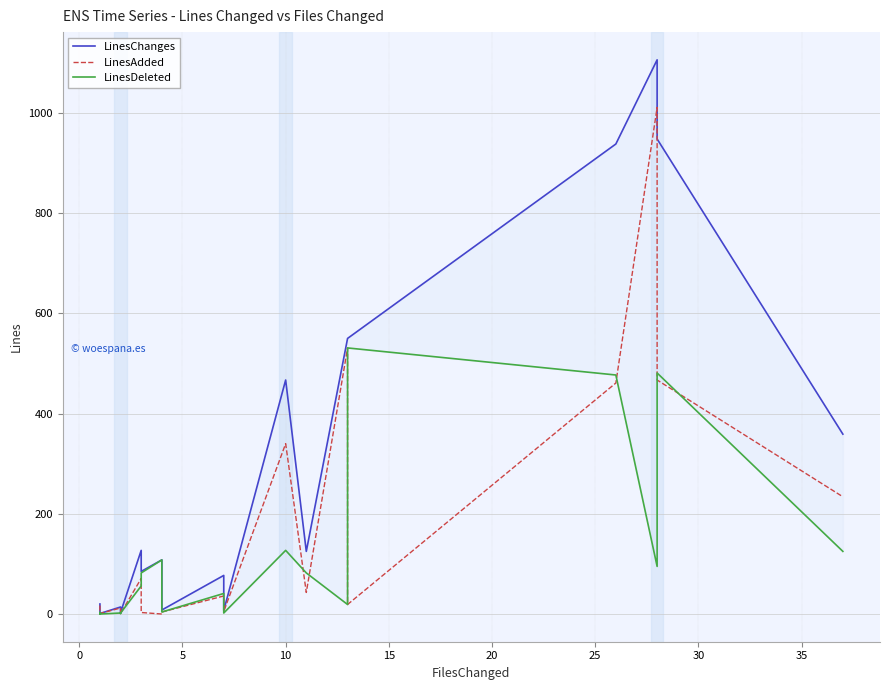

How many lines are shown in the chart?

3